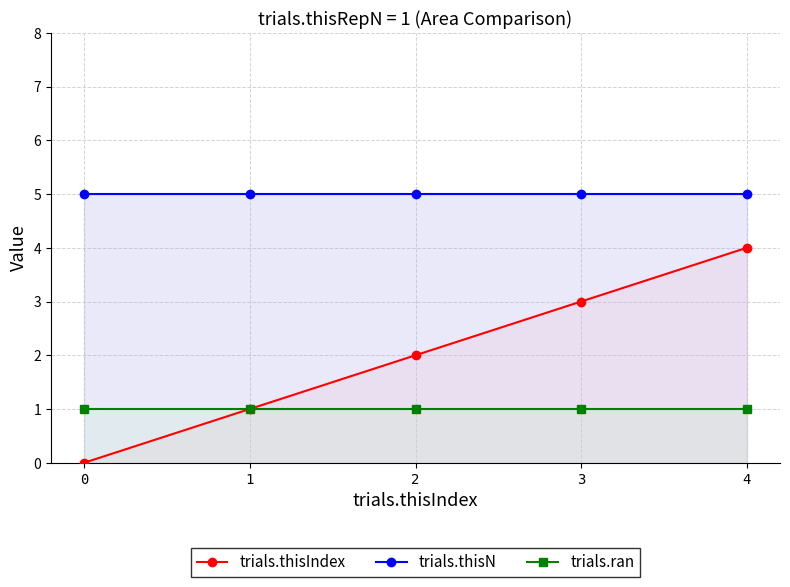

What is the value of the trials.thisN point at the 5th from the left?

5